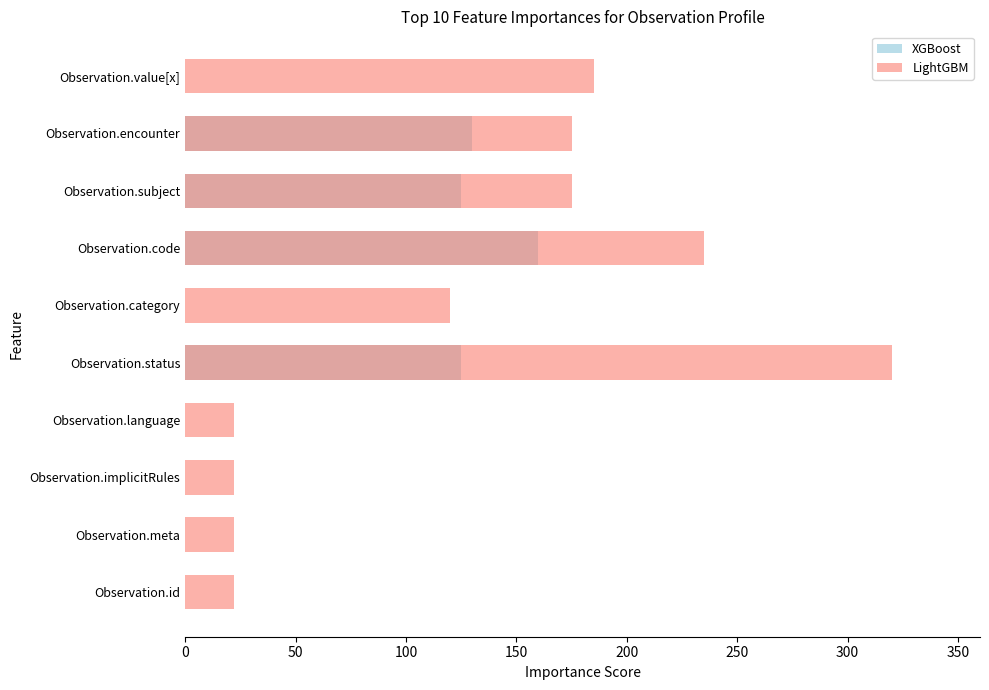

Does the chart contain stacked bars?

No